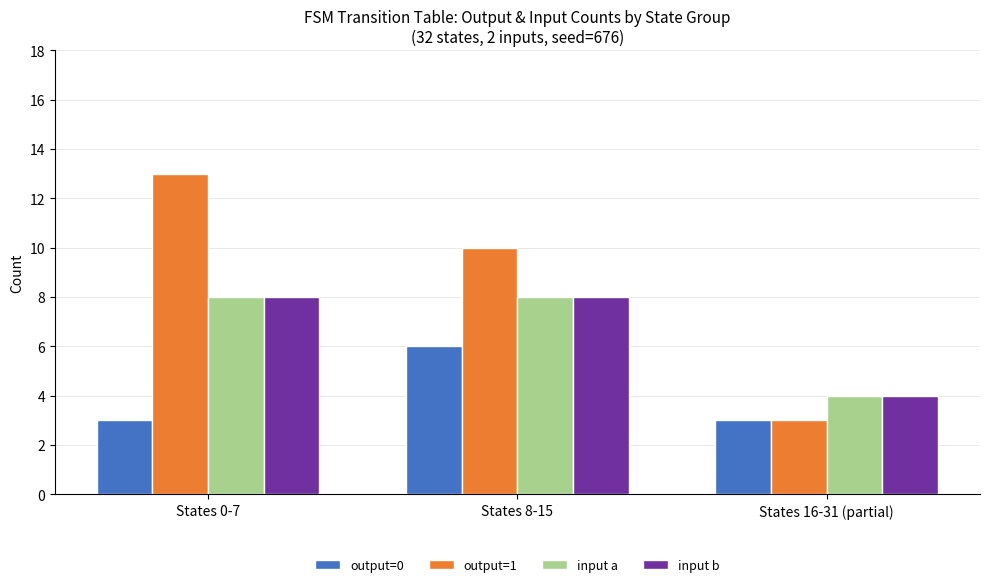

Reading right to left, what are all the values shown in this chart?

output=0: States 16-31 (partial)=3	States 8-15=6	States 0-7=3
output=1: States 16-31 (partial)=3	States 8-15=10	States 0-7=13
input a: States 16-31 (partial)=4	States 8-15=8	States 0-7=8
input b: States 16-31 (partial)=4	States 8-15=8	States 0-7=8